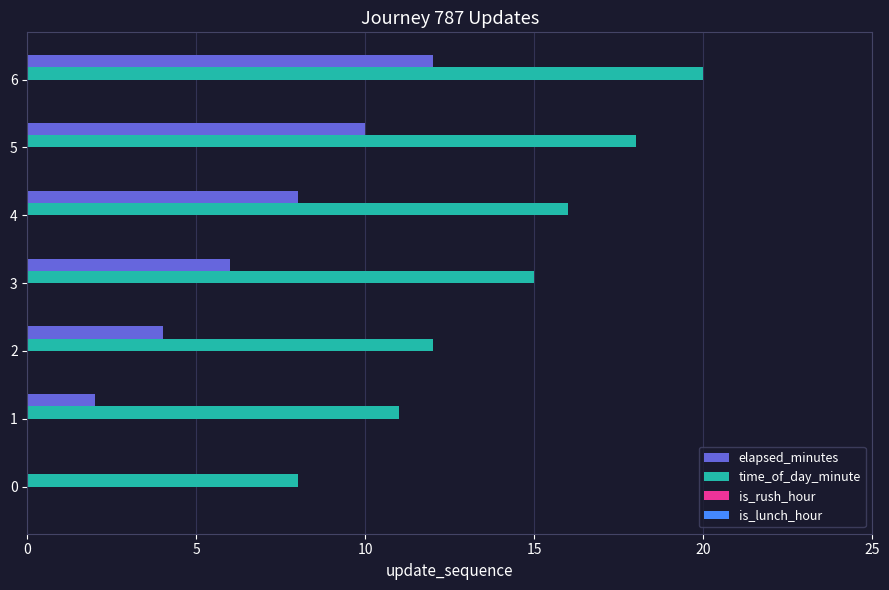

Is the value of time_of_day_minute at 0 greater than the value of elapsed_minutes at 5?

No